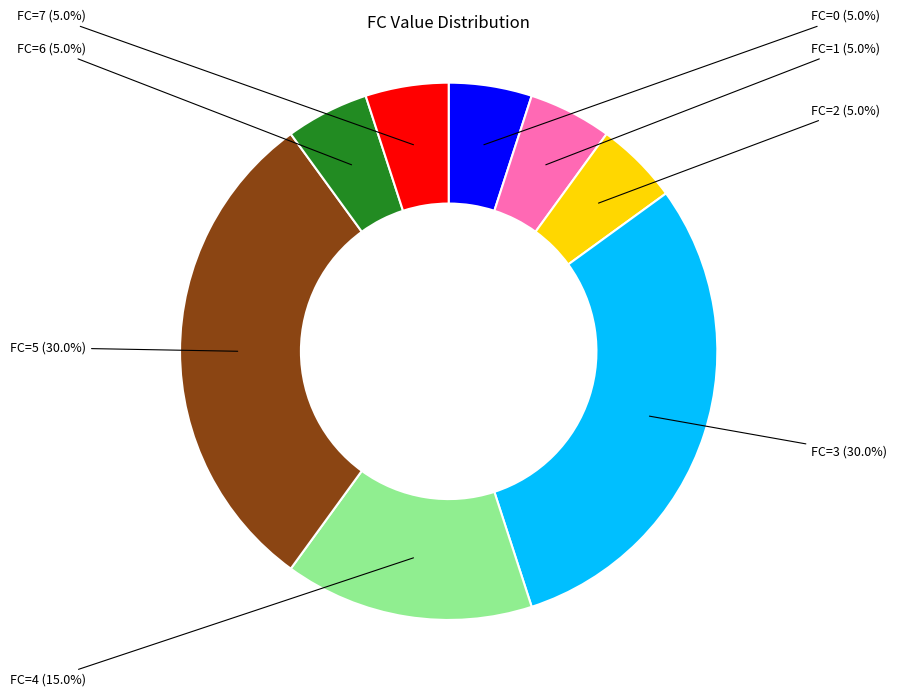

What is the total percentage of FC=7 and FC=1?

10.0%